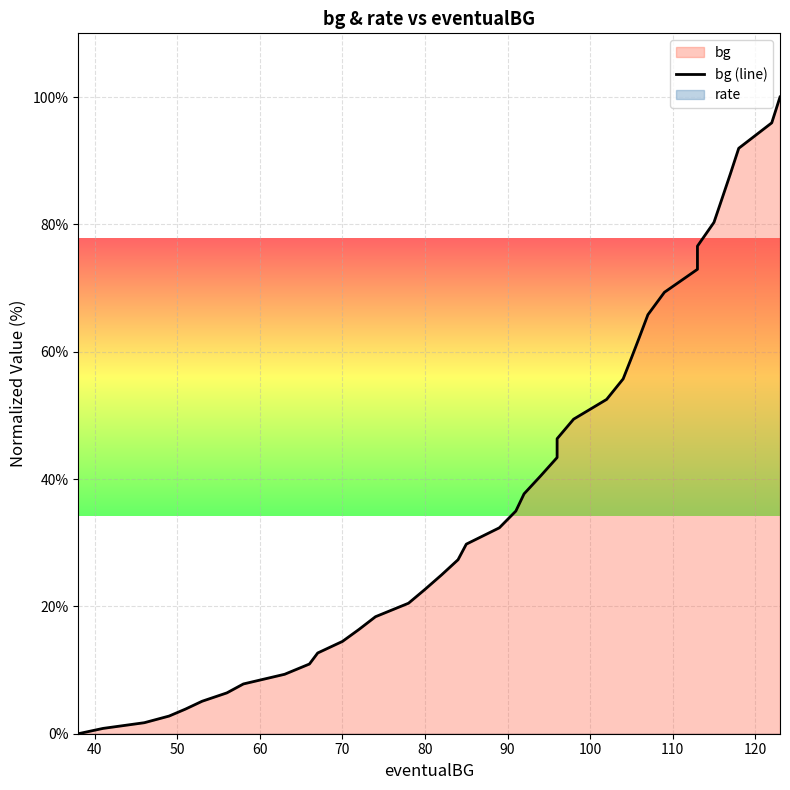

Does the chart display data point markers on the line(s)?

No